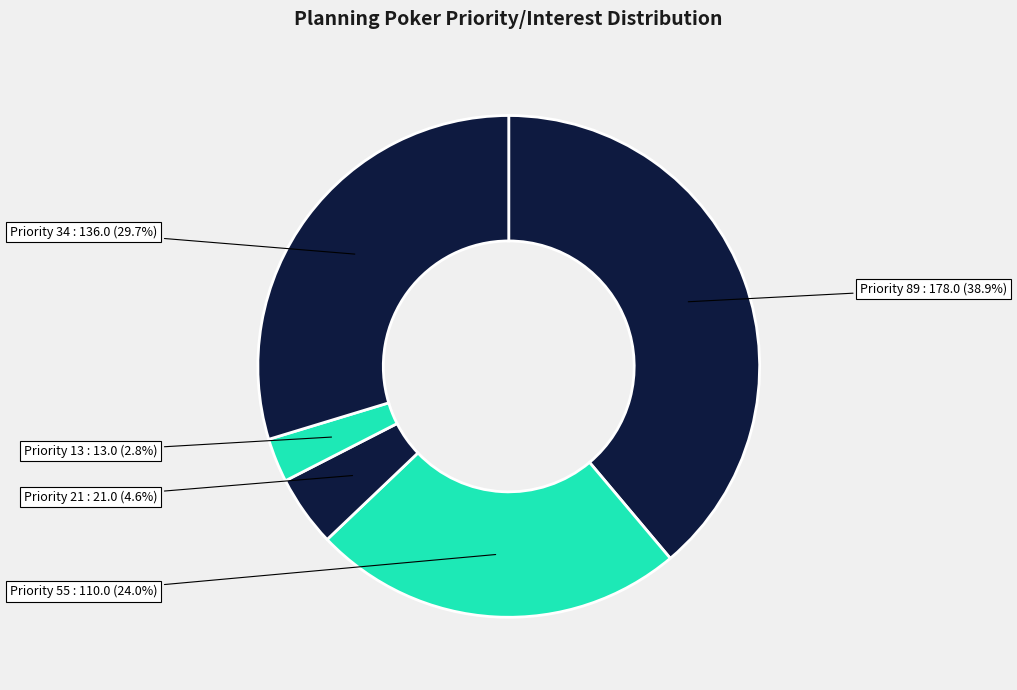

Approximately how many times larger is the value at Priority 55 compared to Priority 89?

0.6